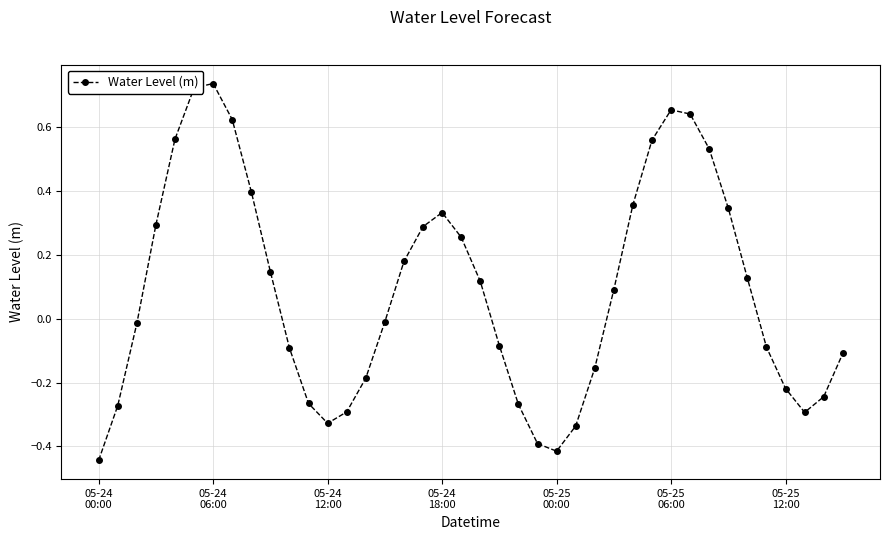

How many points are higher than both their immediate neighbors (excluding endpoints)?

3